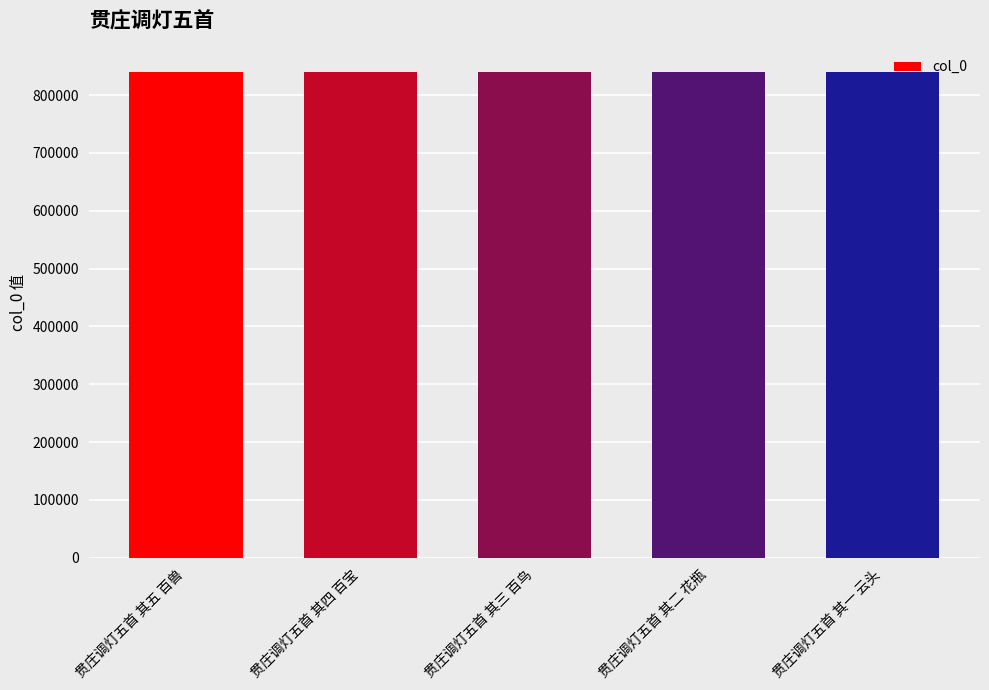

How many data points are less than 839646?

2